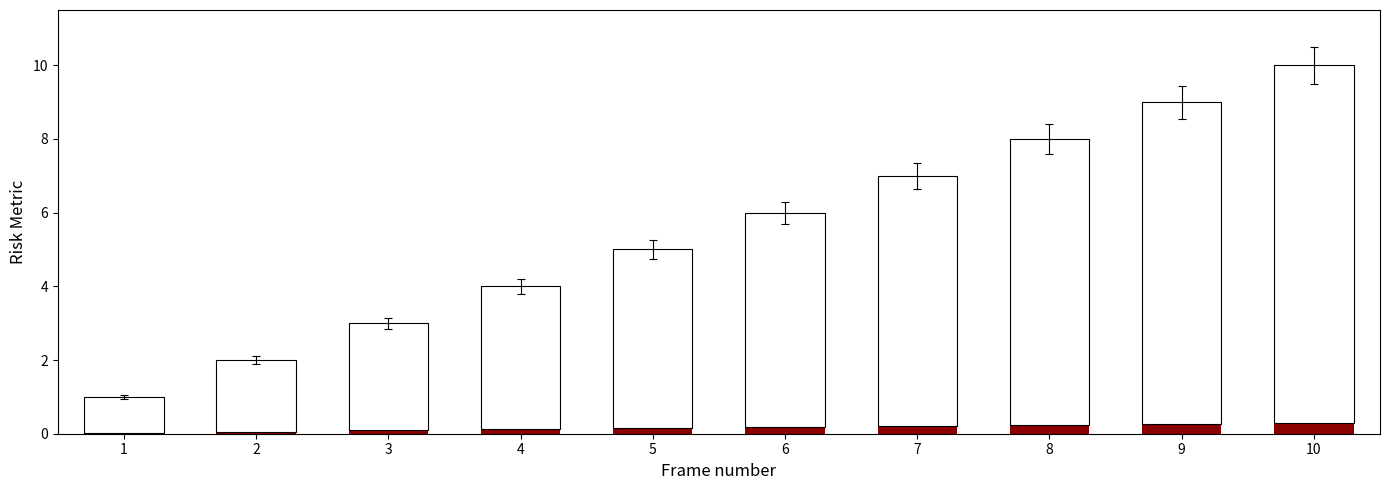

What is the difference between the values at 7 and 2?

4.8